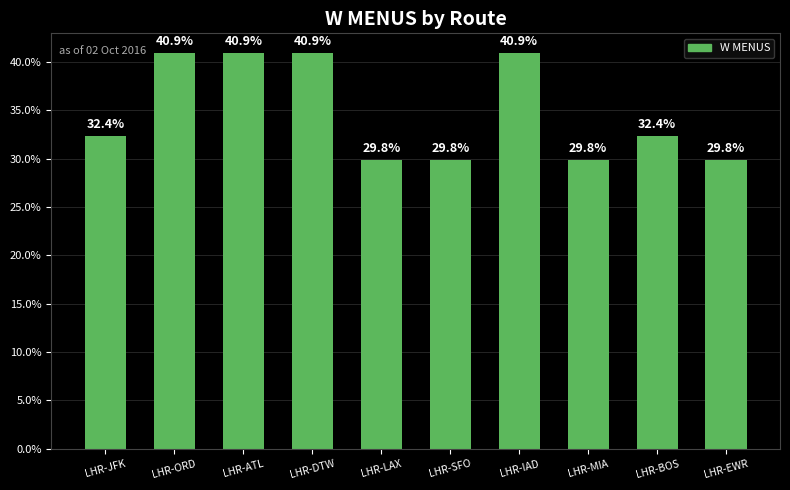

The value at LHR-ORD is 40.9. True or false?

True